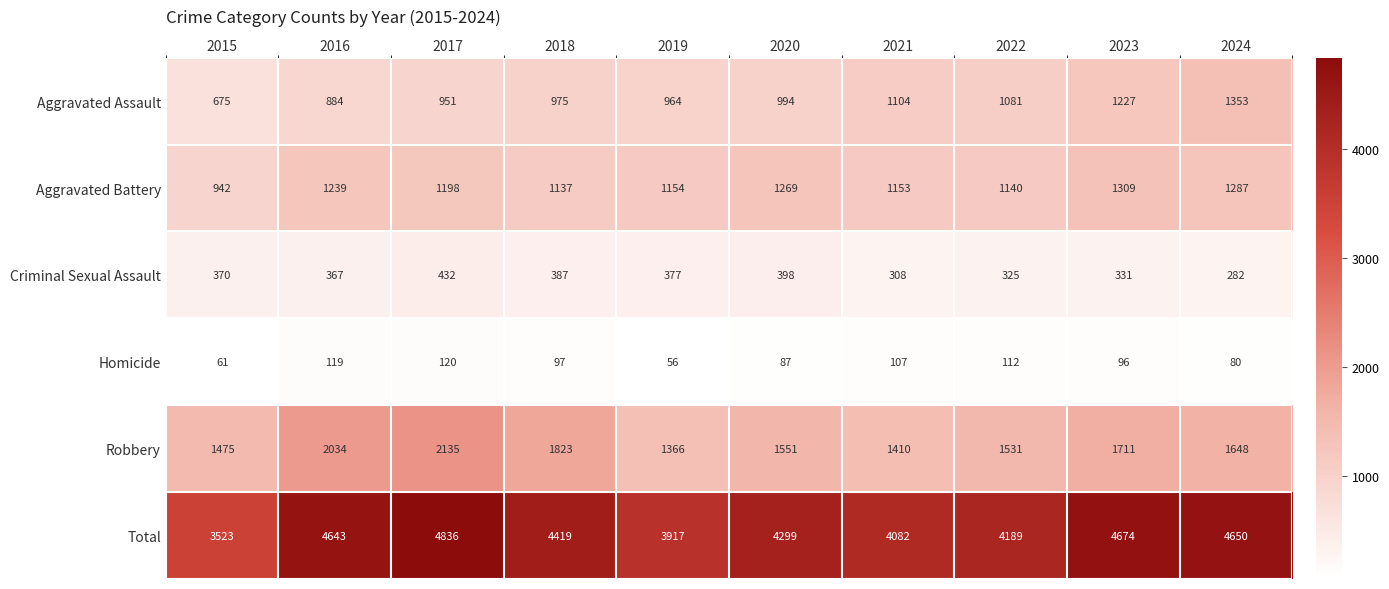

What is the difference between the second highest and second lowest values in the Total series?

757